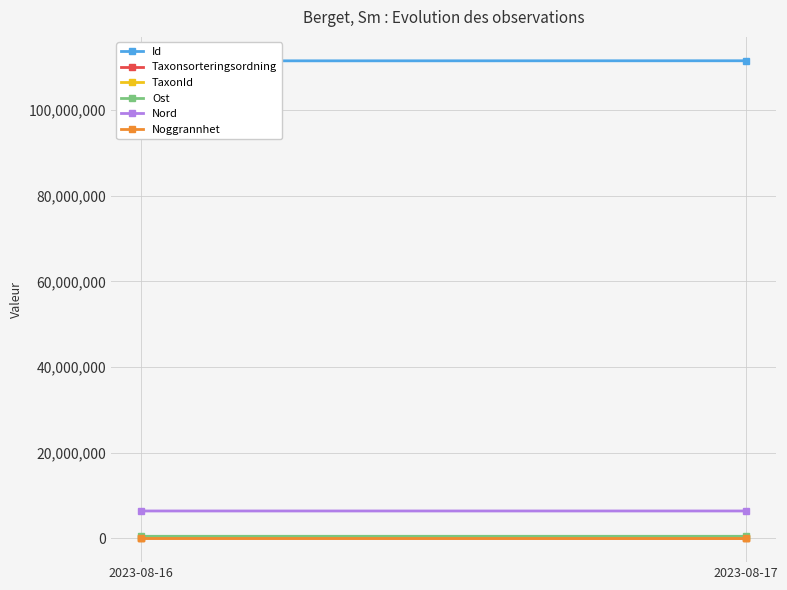

Reading left to right, what are all the values shown in this chart?

Id: 2023-08-16=111506847.0	2023-08-17=111528636.0
Taxonsorteringsordning: 2023-08-16=56414.0	2023-08-17=5113.0
TaxonId: 2023-08-16=100049.0	2023-08-17=100526.0
Ost: 2023-08-16=459174.4	2023-08-17=459136.6
Nord: 2023-08-16=6374077.7	2023-08-17=6374171.0
Noggrannhet: 2023-08-16=25.0	2023-08-17=5.0